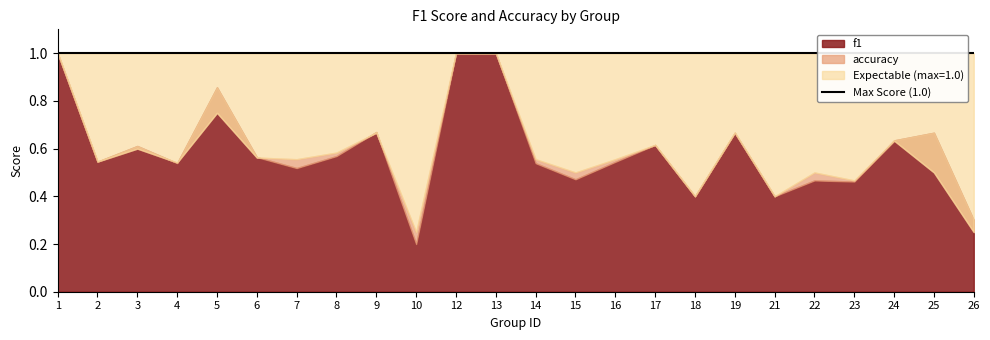

List the series in order of their peak value, lowest first.

f1, accuracy